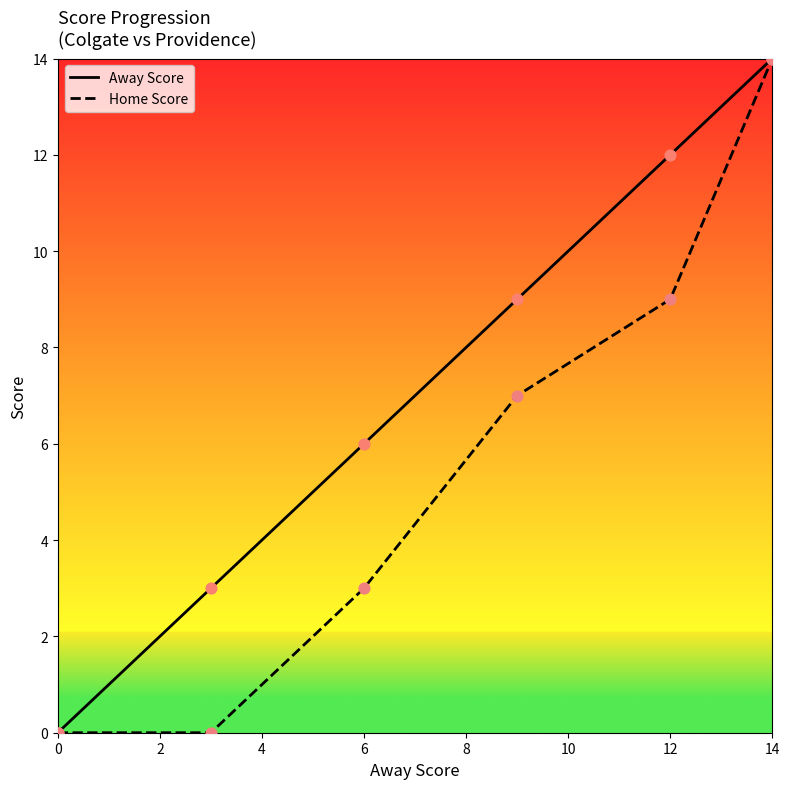

Which series has the largest total across all categories?

Away Score